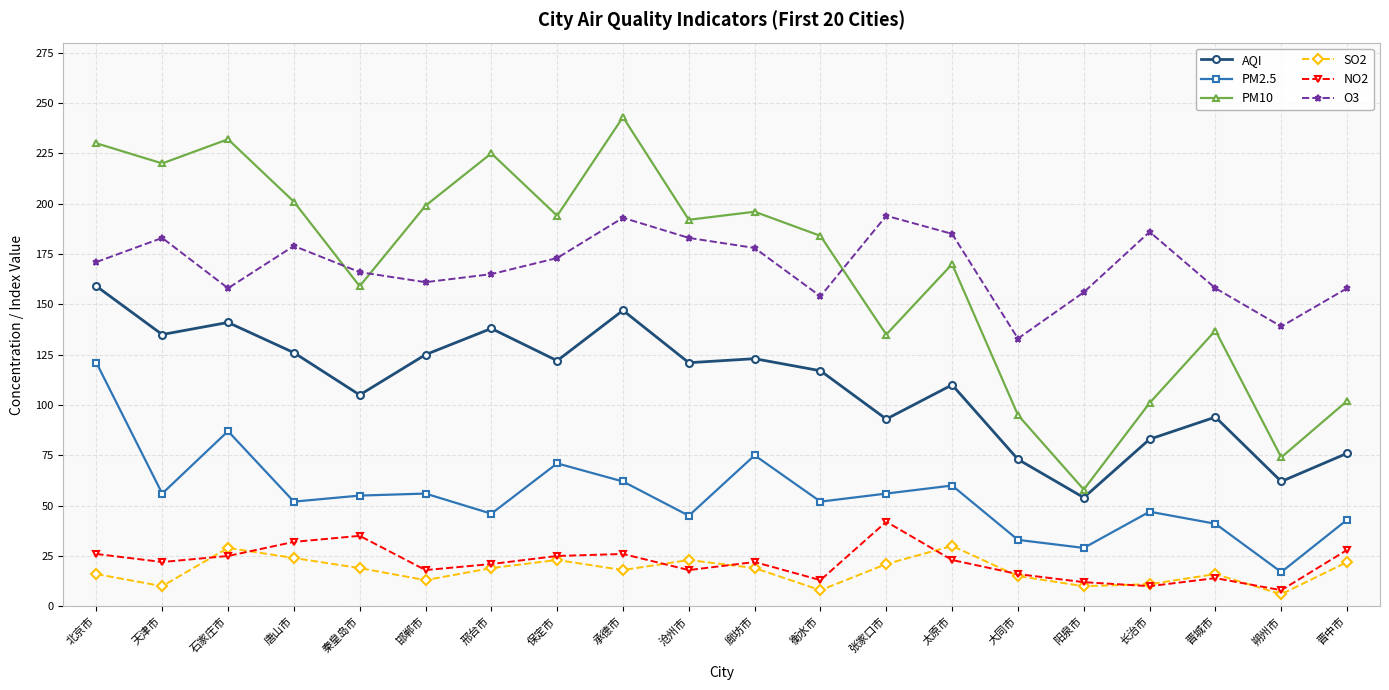

List the series in order of their peak value, highest first.

PM10, O3, AQI, PM2.5, NO2, SO2